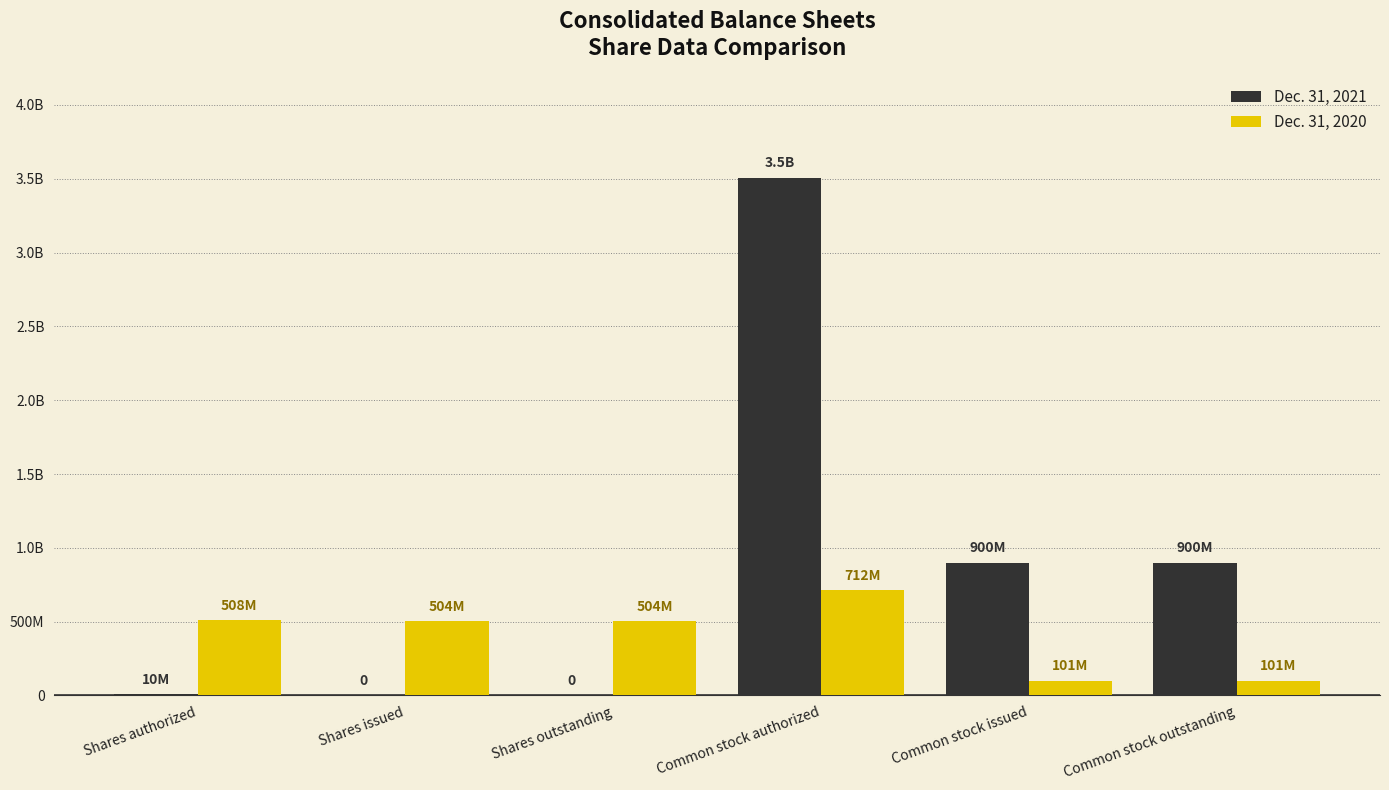

True or false: Dec. 31, 2020 has a value of 37219615 at Common stock issued.

False